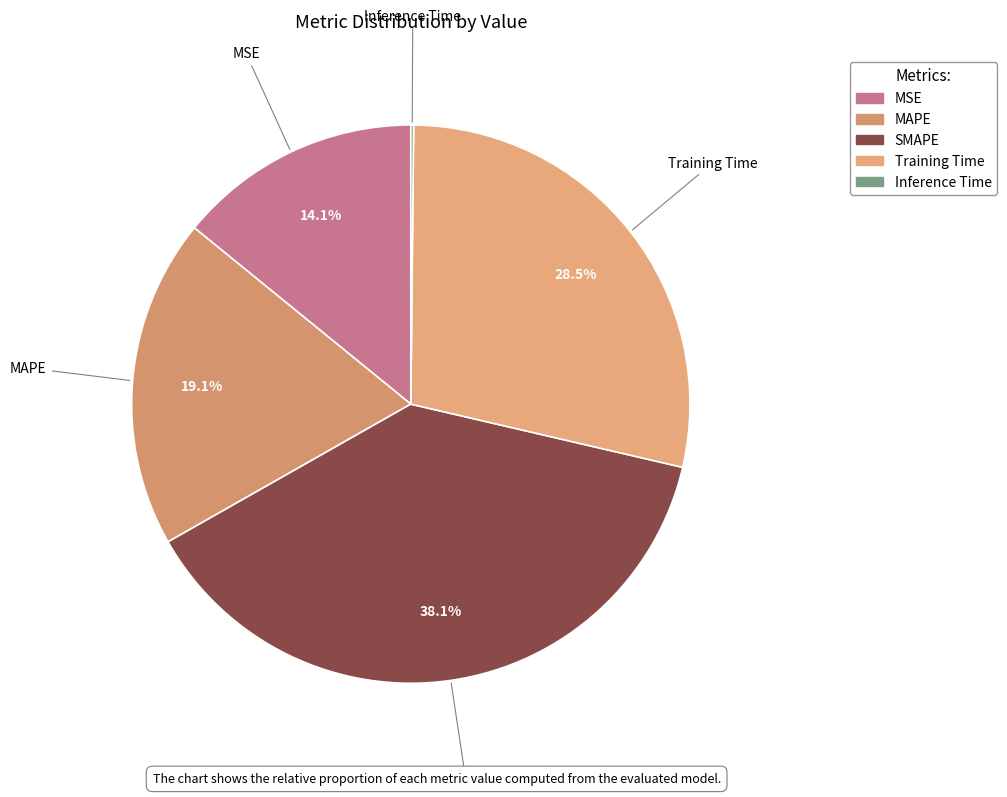

Which slice is the largest?

SMAPE